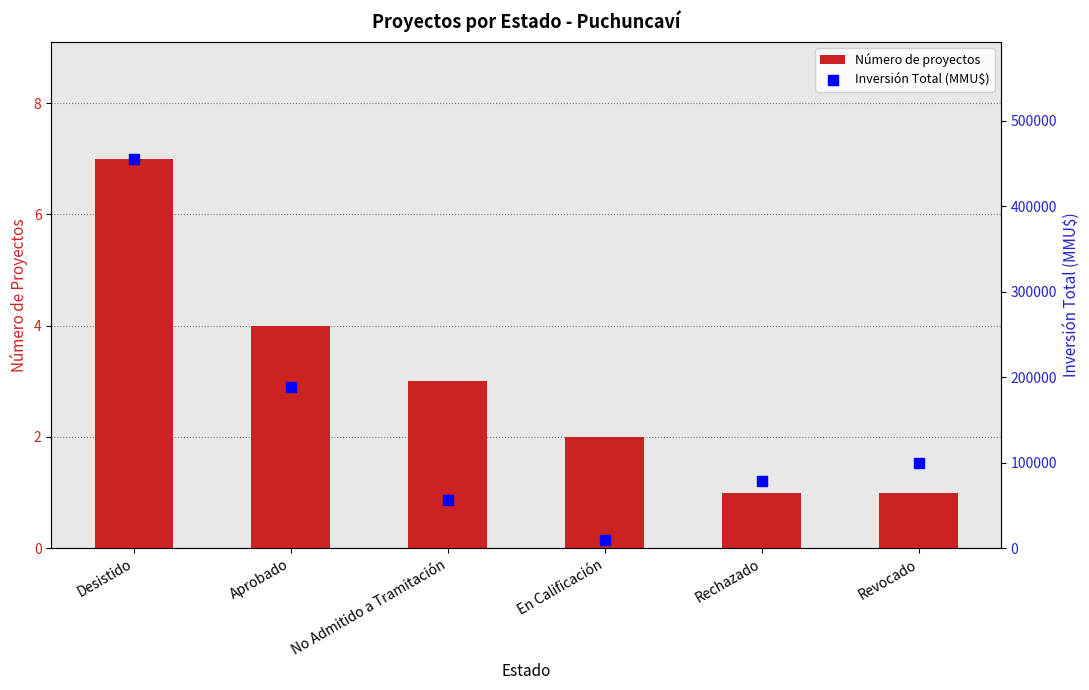

Are the bars grouped side by side (vs. stacked)?

Yes